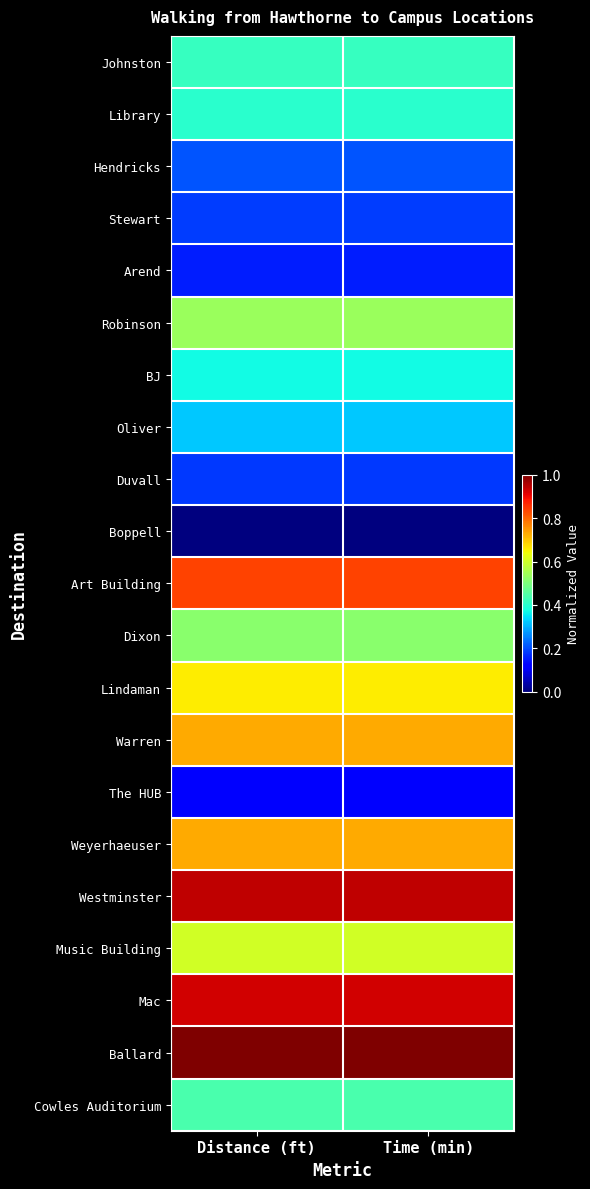

At which category is the sum across all series the highest?

Distance (ft)